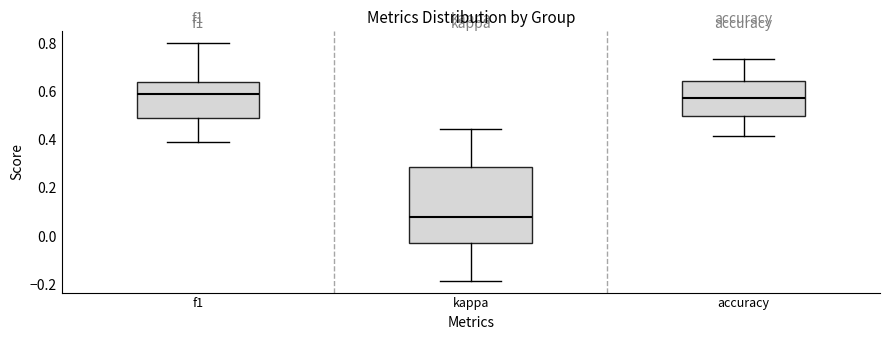

Comparing the boxes themselves (not the whiskers), which one is the tallest?

kappa